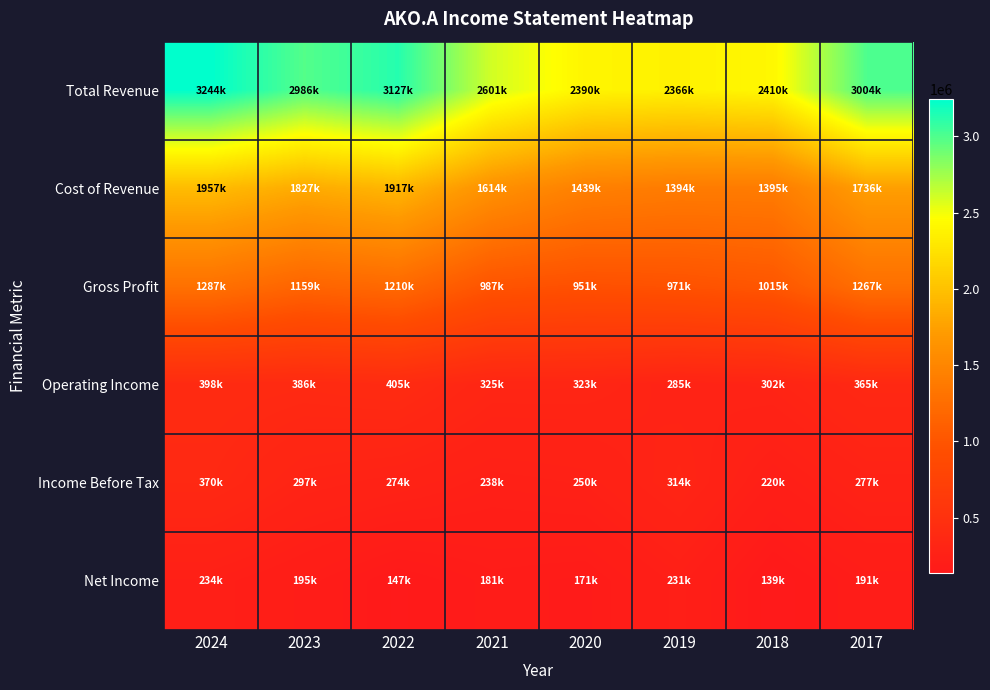

List the series in order of their peak value, highest first.

Total Revenue, Cost of Revenue, Gross Profit, Operating Income, Income Before Tax, Net Income